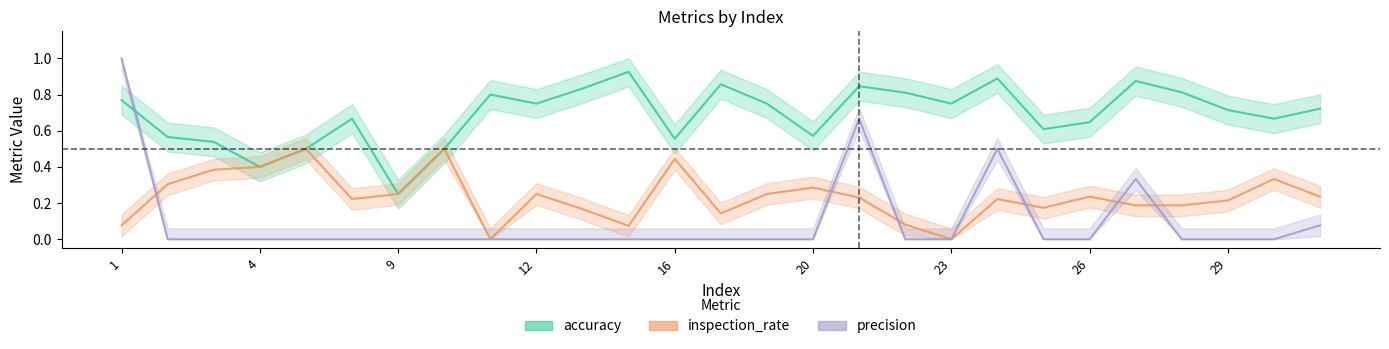

How many lines are shown in the chart?

3